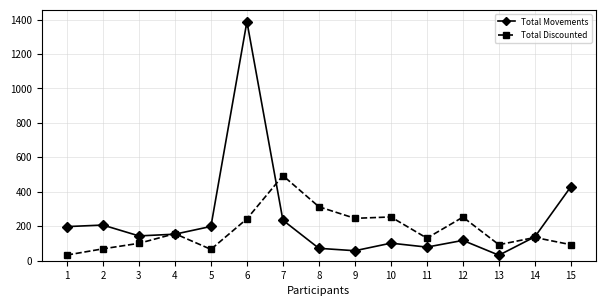

Count the number of data series in this chart.

2